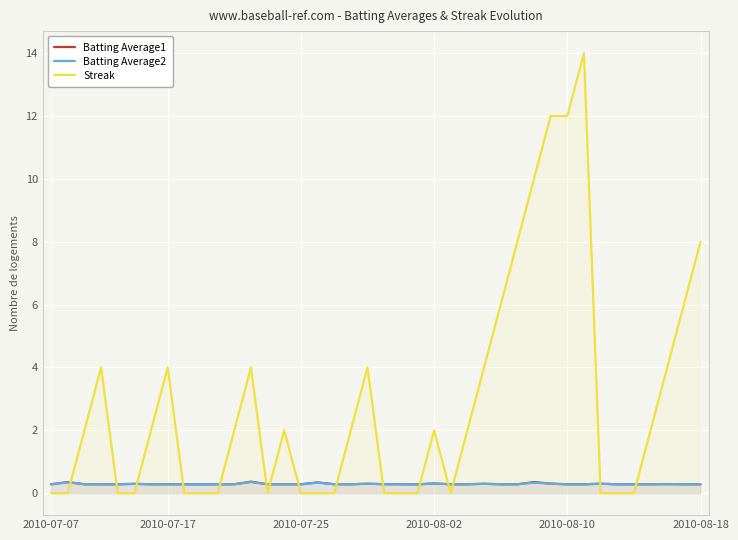

Which series has the largest total across all categories?

Streak